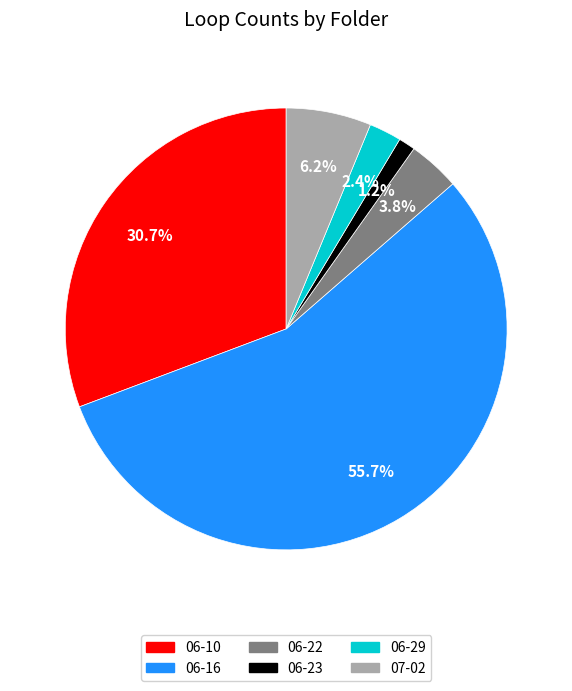

The 06-16 slice represents 56% of the pie. True or false?

True